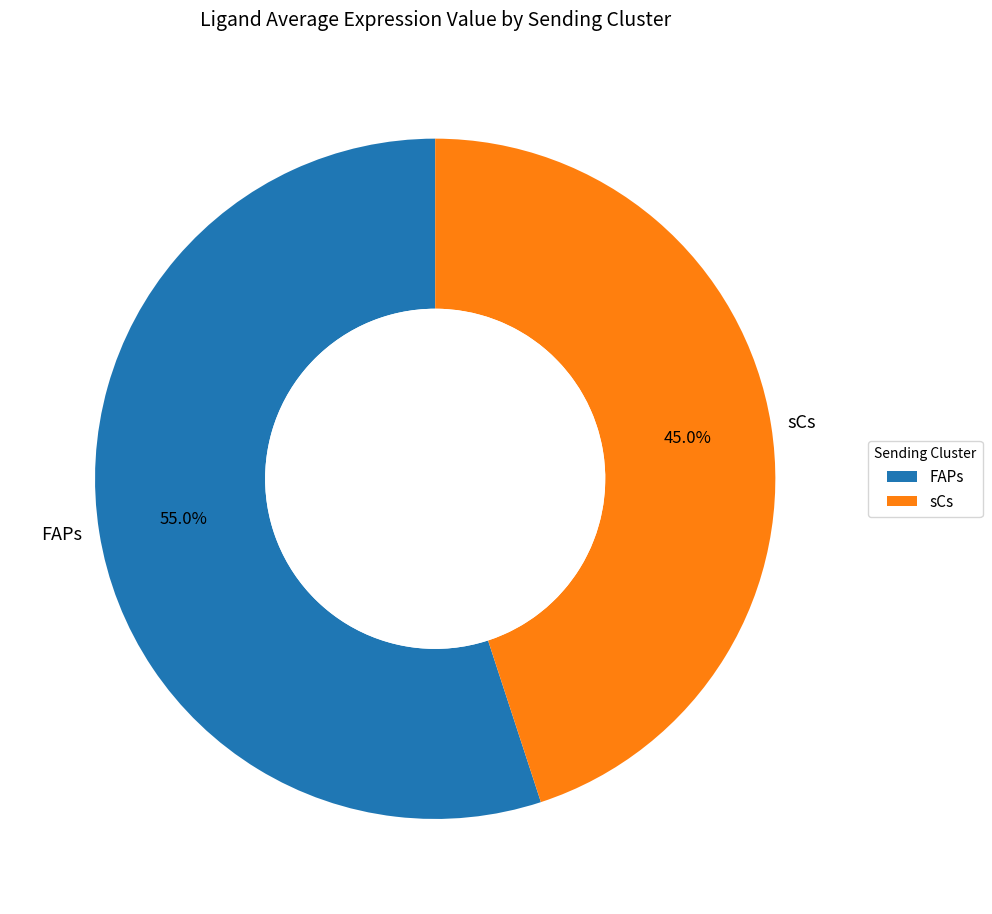

What is the largest slice in the pie chart?

FAPs